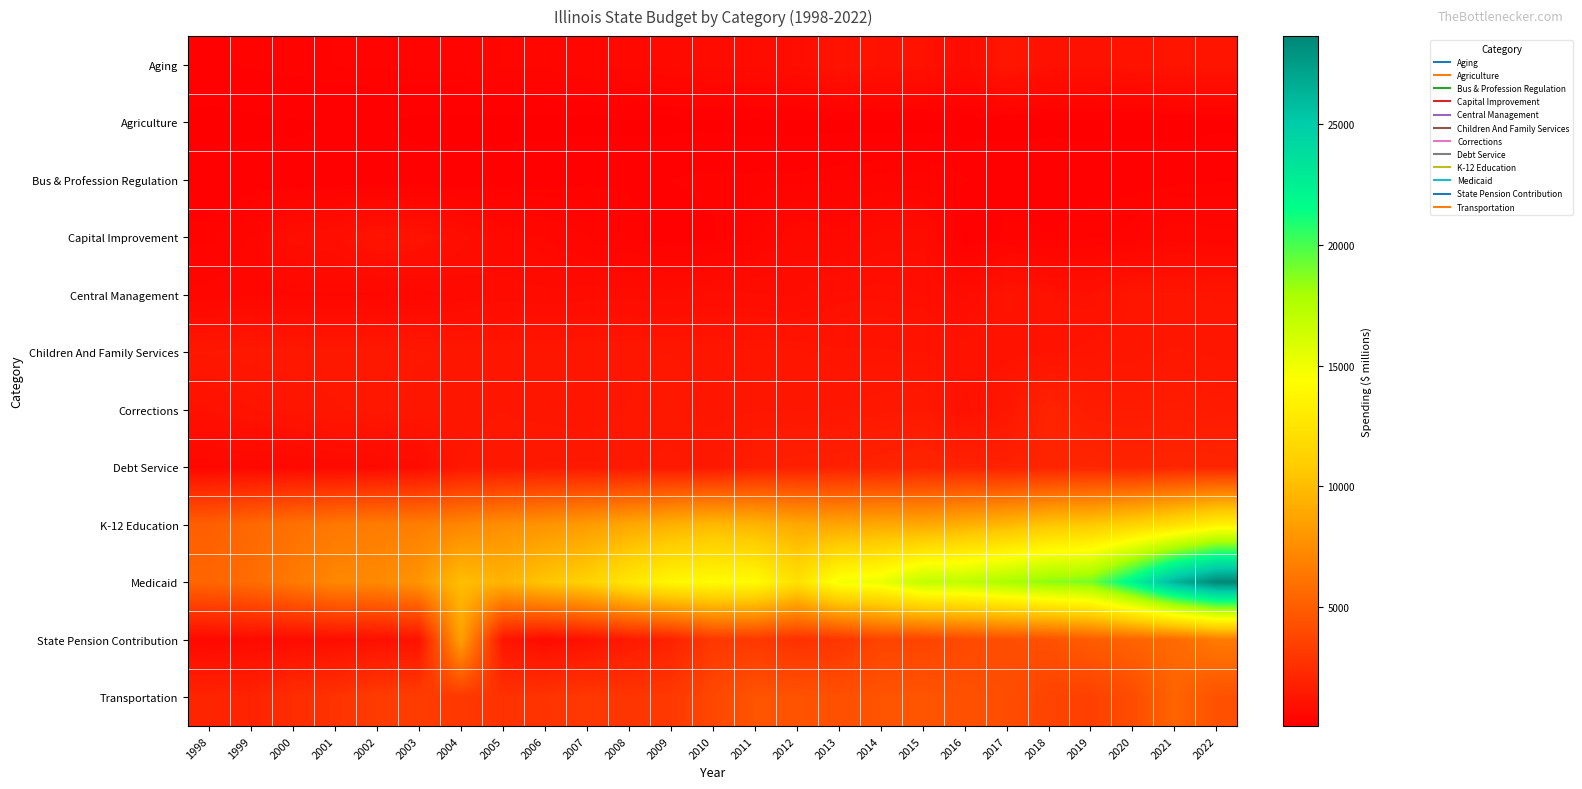

Which series has the largest range (max minus min)?

Medicaid